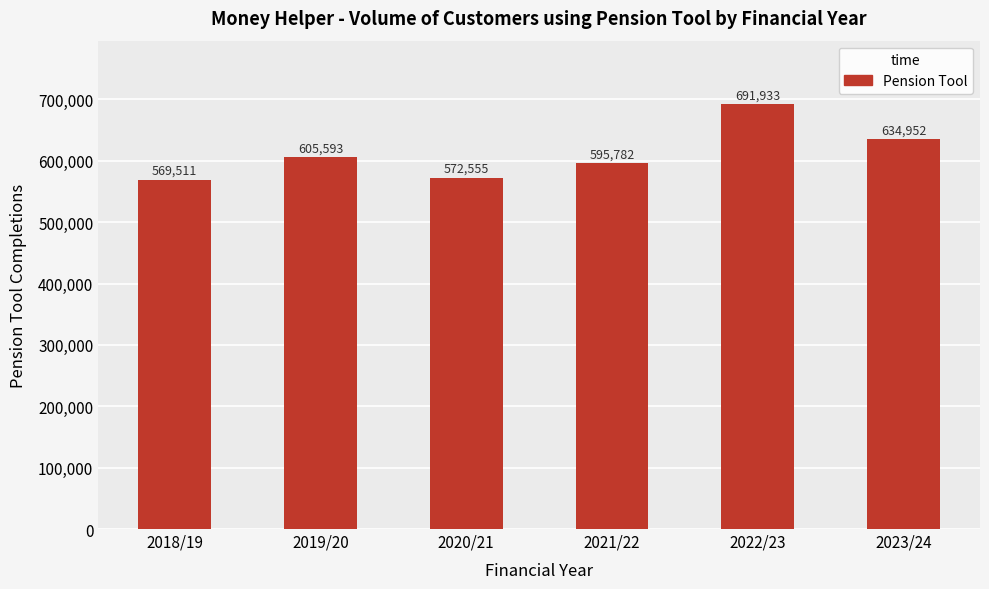

What is the approximate value at 2019/20?

605593